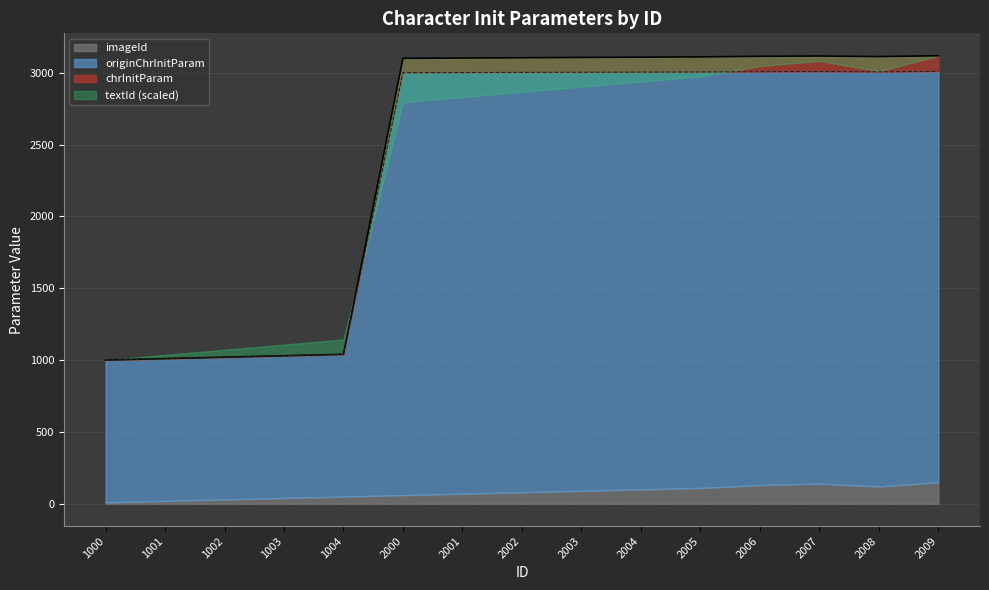

What is the difference between the maximum and second lowest values in the originChrInitParam series?

1999